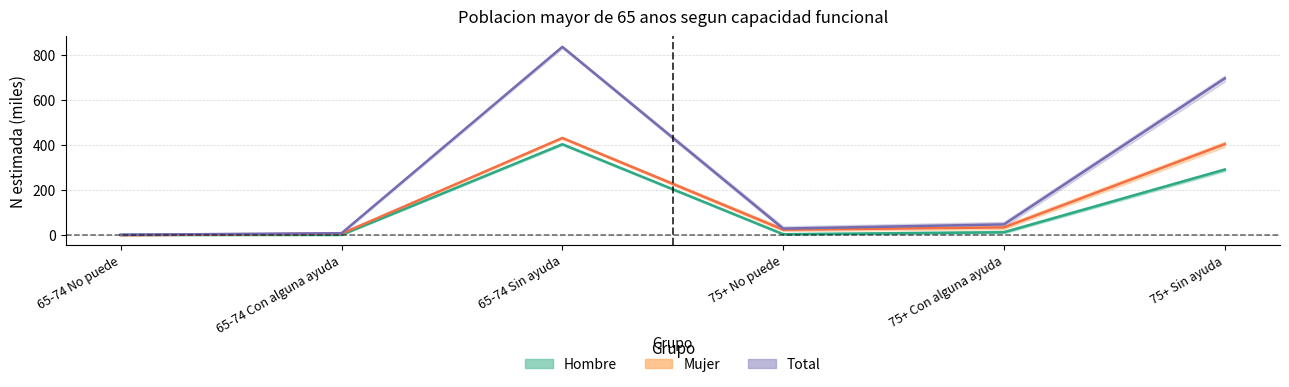

What is the minimum value for Mujer estimado?

0.5